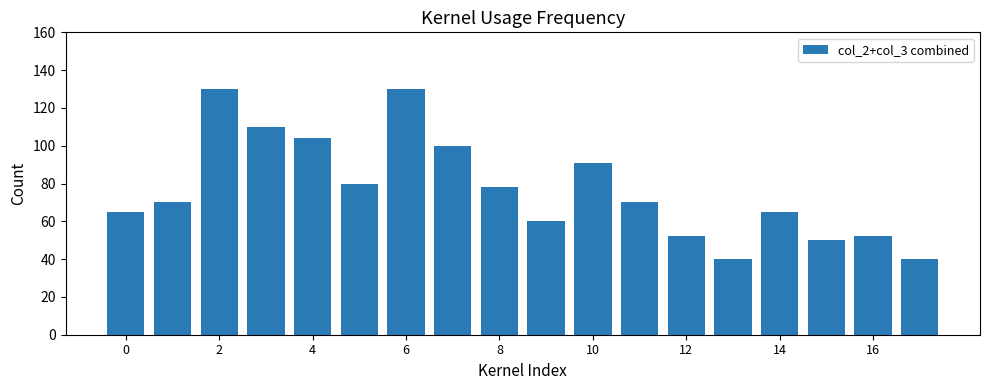

How many categories are shown in the chart?

18